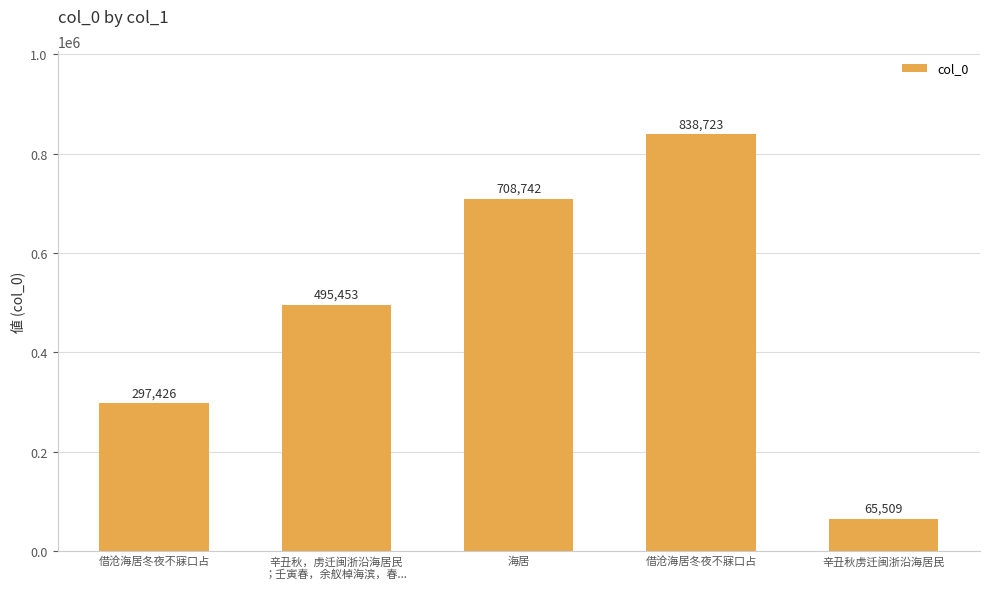

Is it true that the value at 借沧海居冬夜不寐口占 is 187088?

False